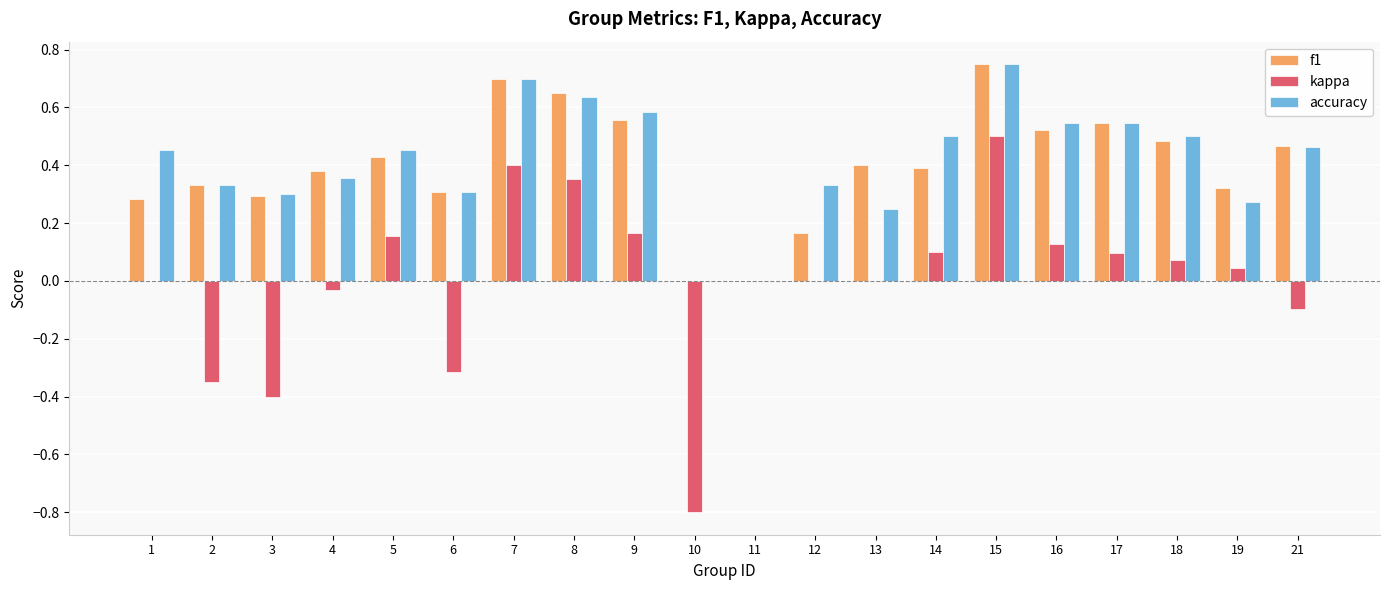

Are the bars grouped side by side (vs. stacked)?

Yes